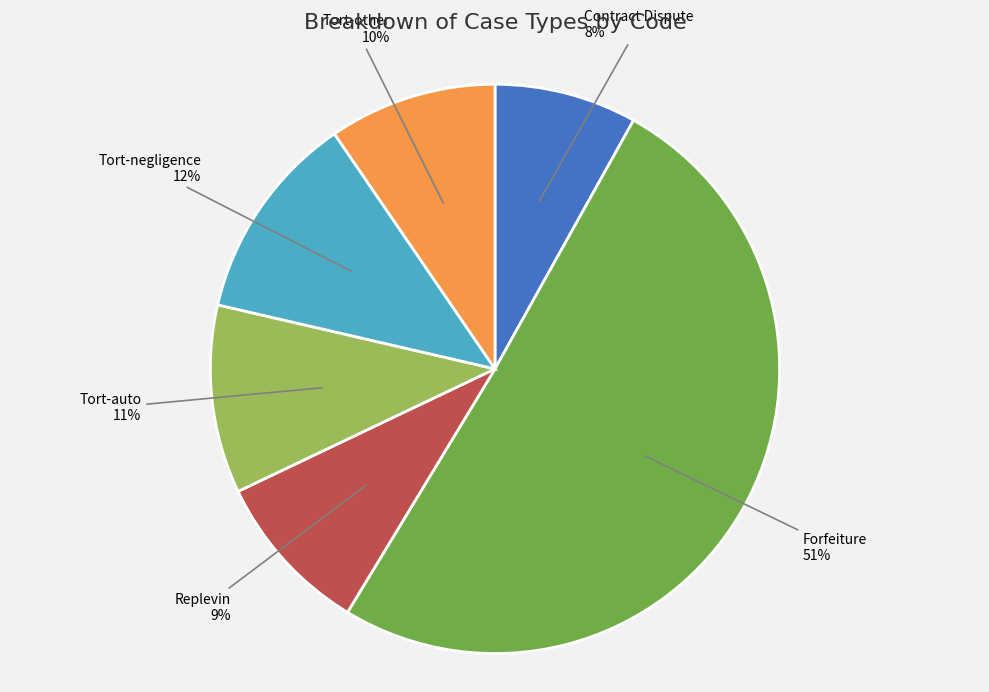

To the nearest percent, what portion does Contract Dispute represent?

8%